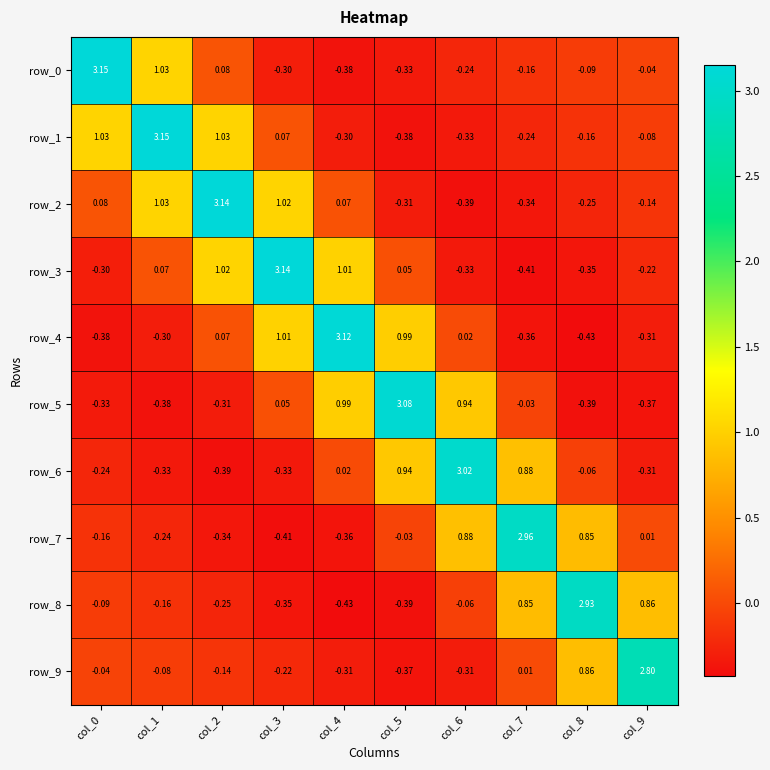

Count the number of categories in the chart.

10